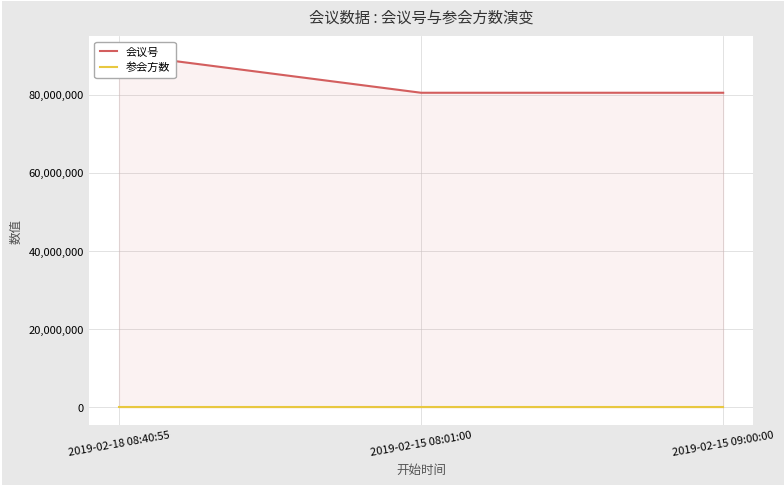

What are all the series names shown in the legend?

会议号, 参会方数